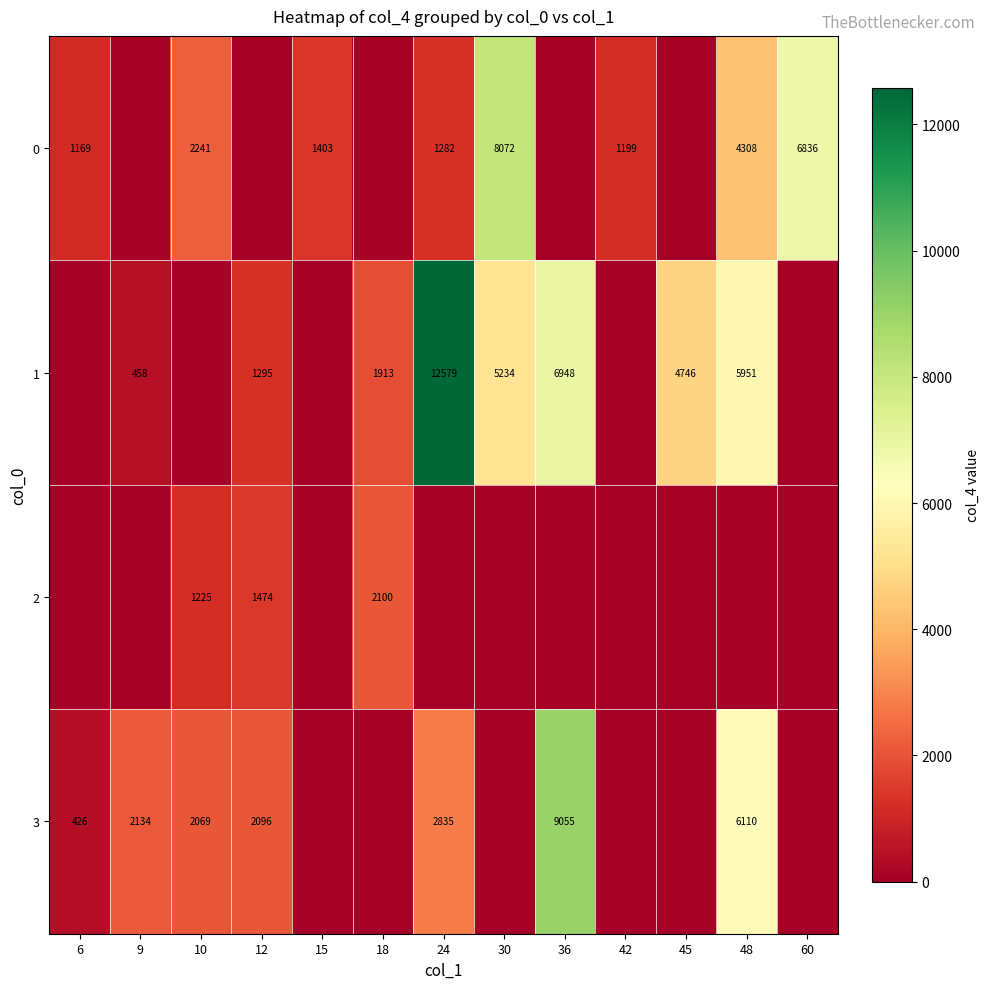

The 3 series shows 2096 at 12. True or false?

True